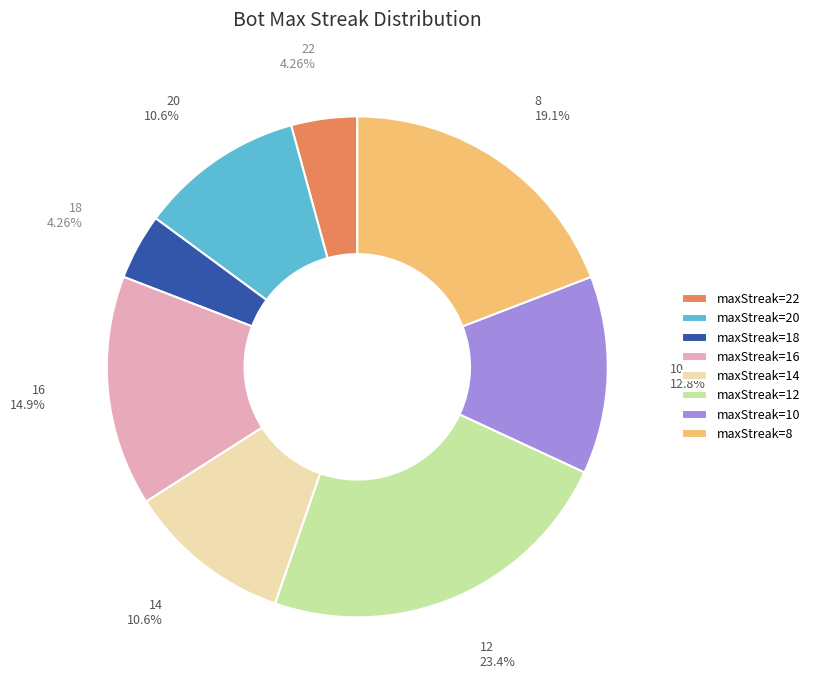

Is the sum of maxStreak=10 and maxStreak=20 greater than half?

No